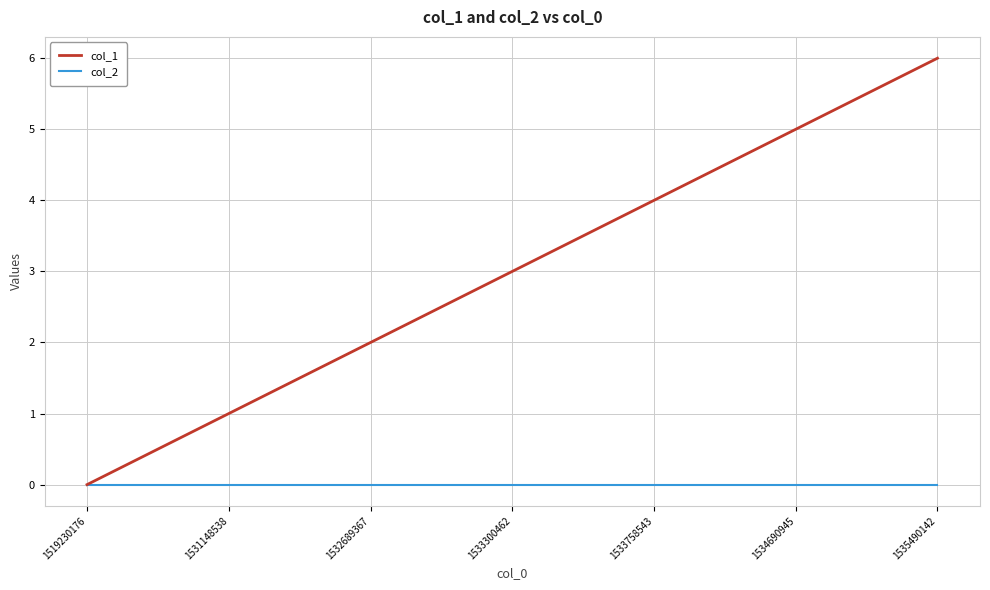

What is the spread (max minus min) of values at 1532689367?

2